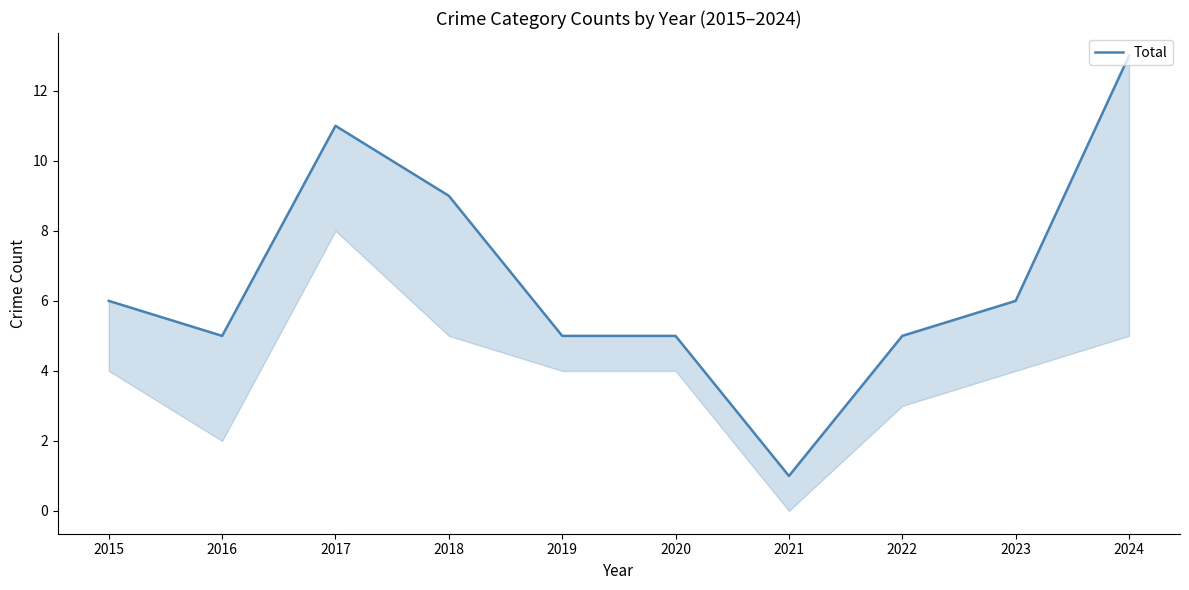

The chart shows a value of 2 at 2020. True or false?

False